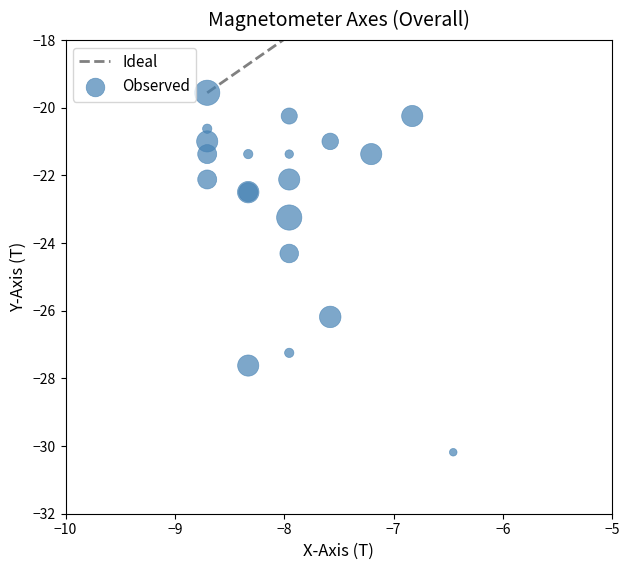

What Y value in the scatter plot is closest to -24?

-24.3